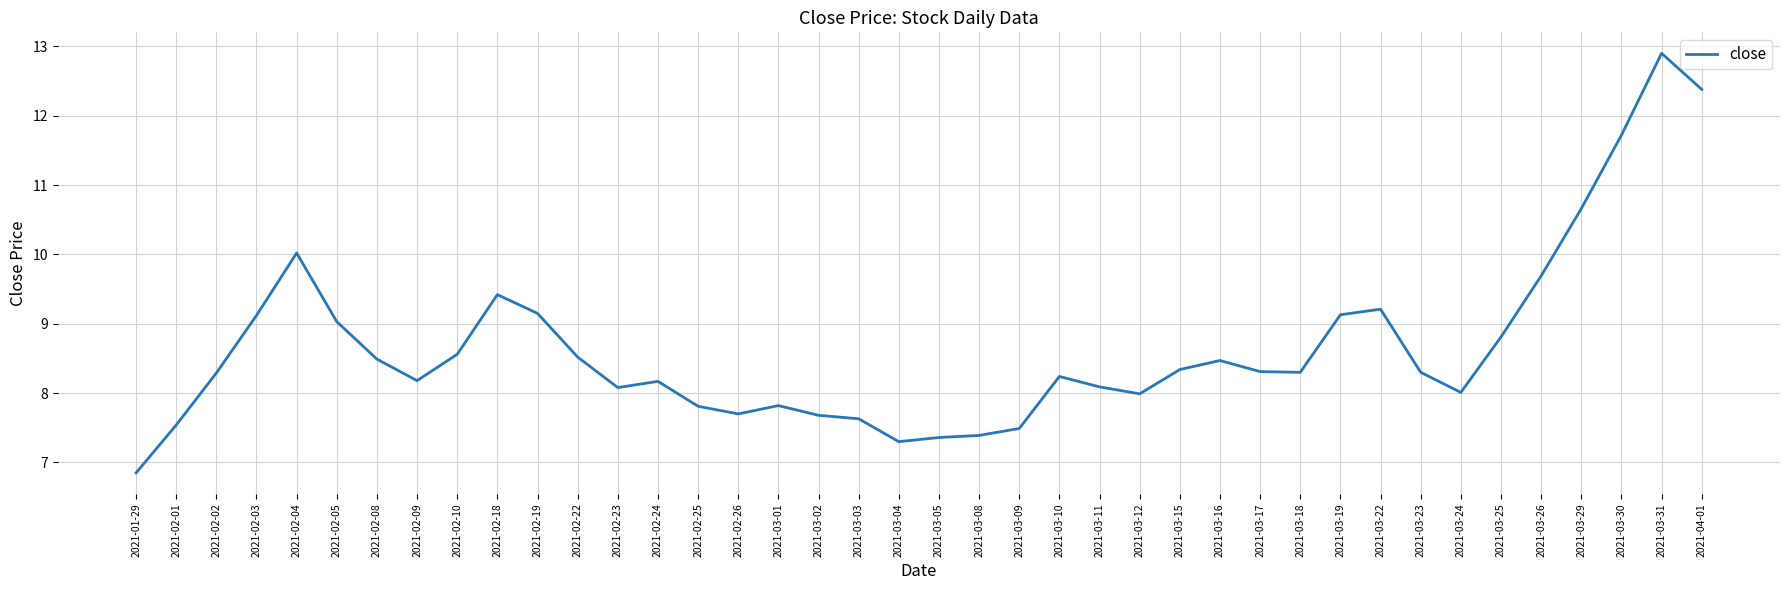

At which category does the data reach its first local peak?

2021-02-04